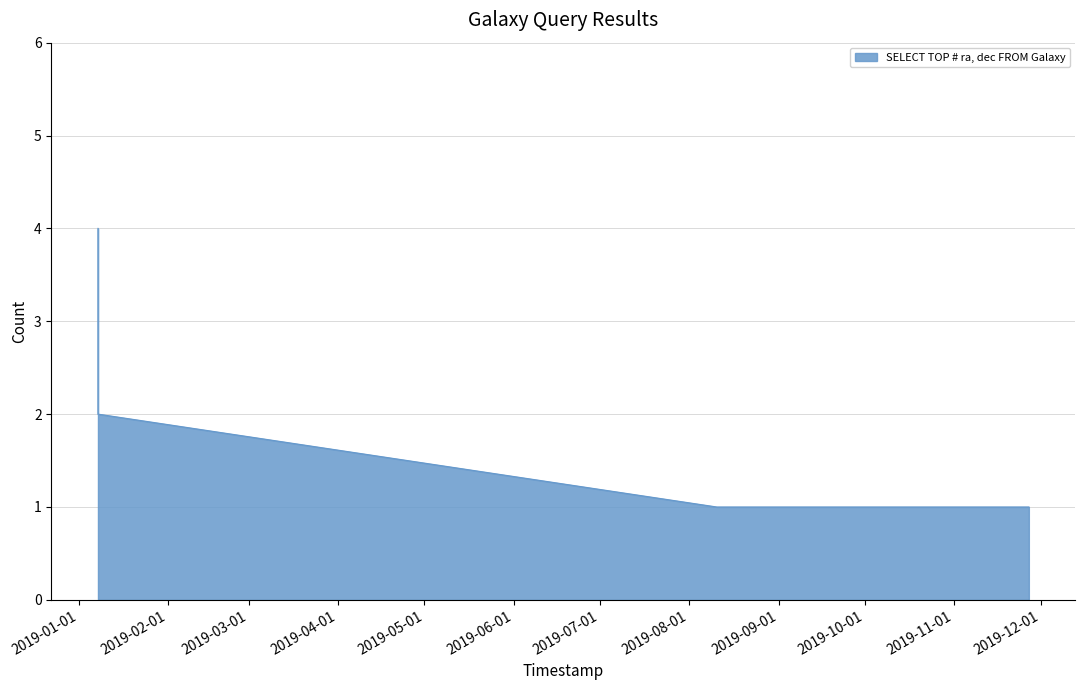

True or false: the data has more than 1 interior local peaks.

False